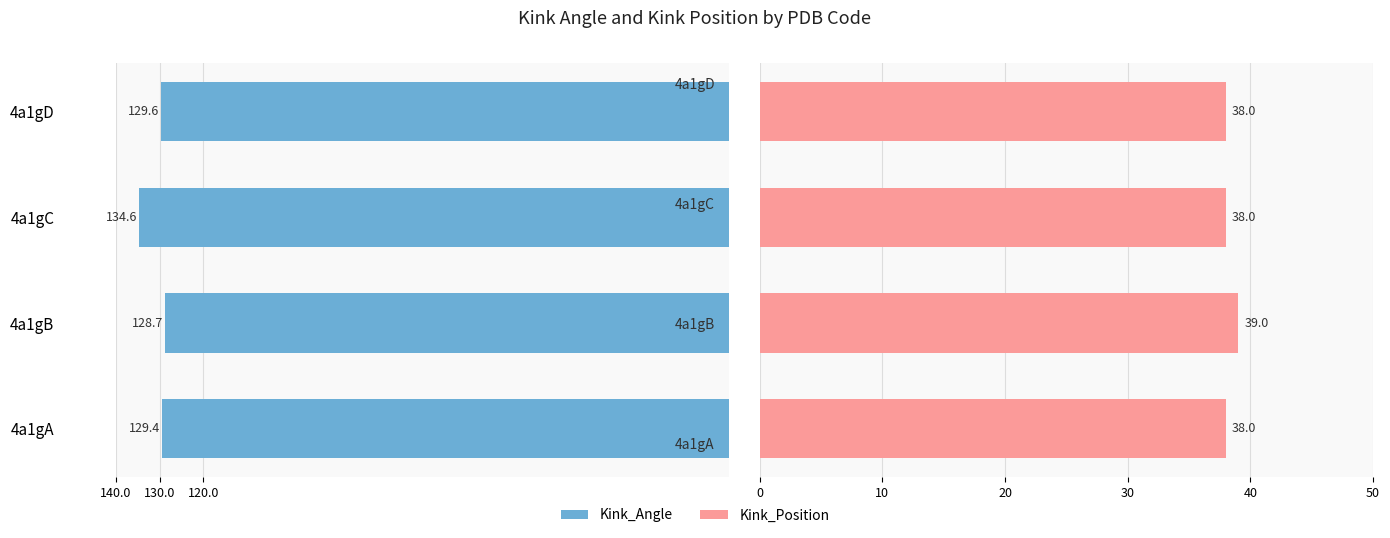

How many groups of bars are there?

4